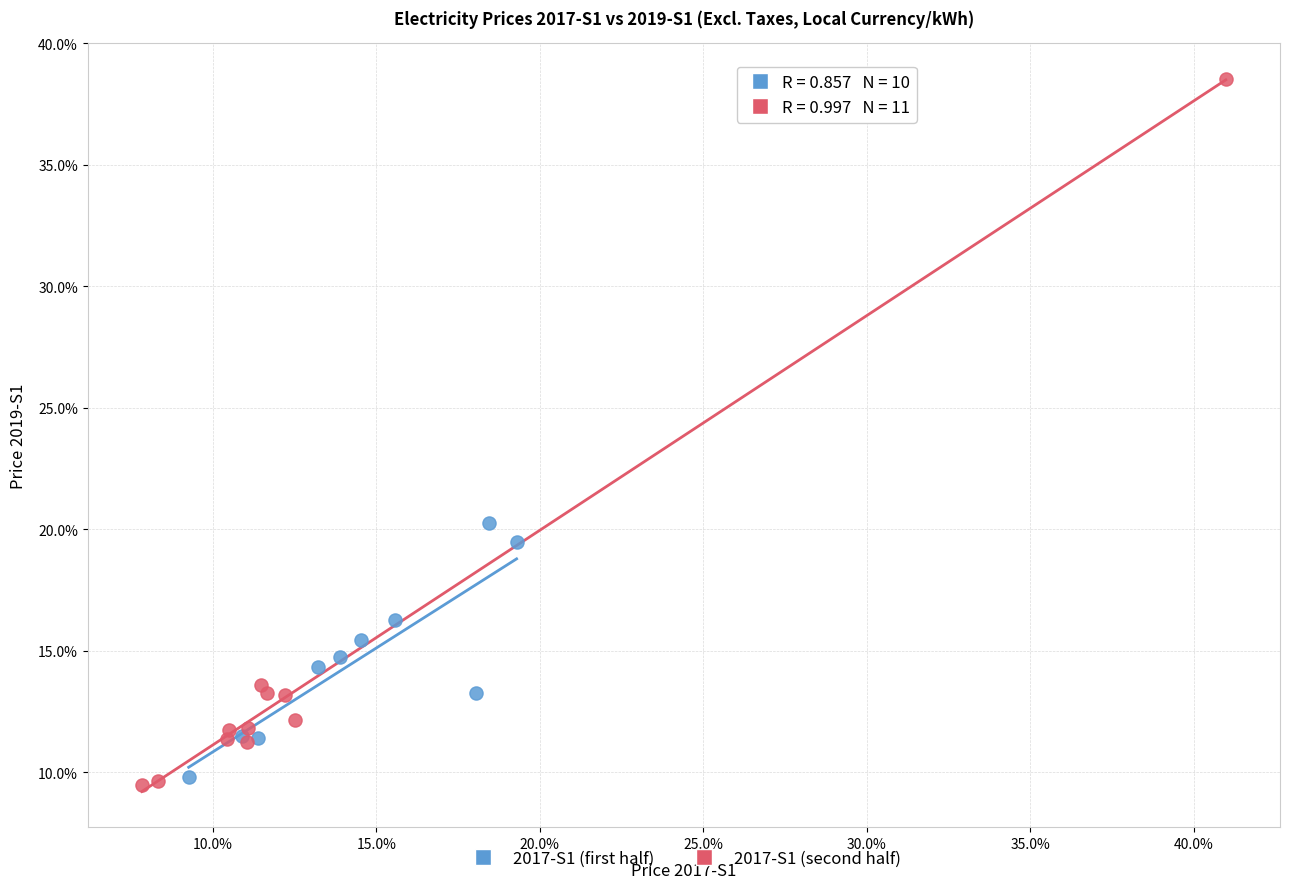

Which series reaches the maximum Y coordinate?

2017-S1 (second half)